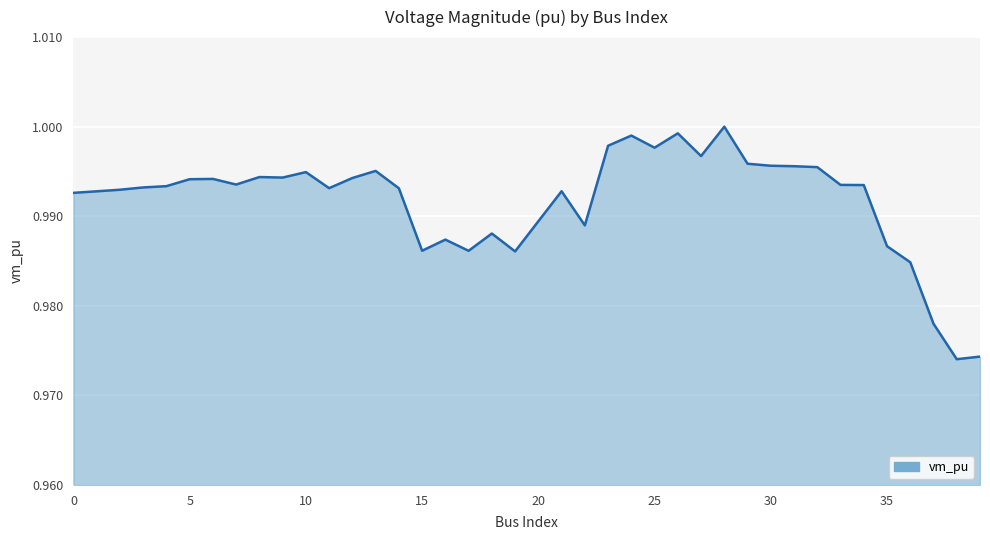

How many points are lower than both their immediate neighbors (excluding endpoints)?

10